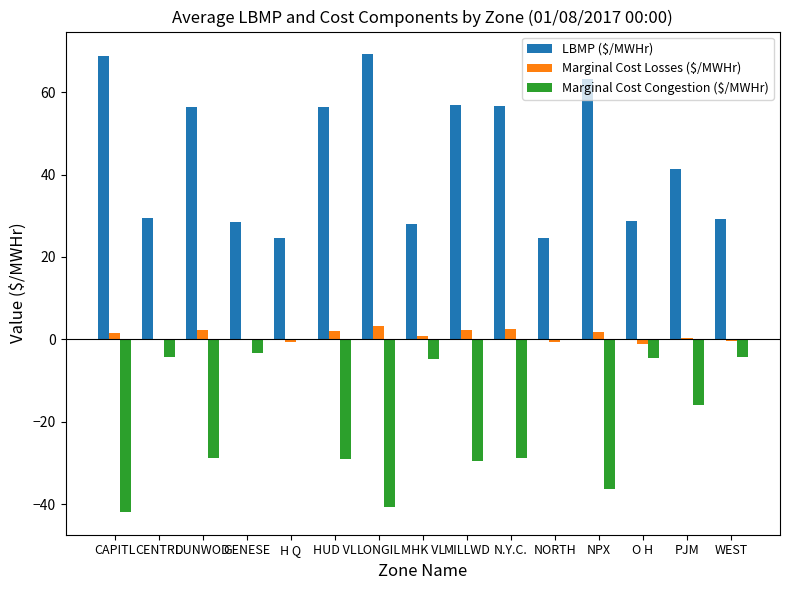

What is the approximate value of Marginal Cost Losses ($/MWHr) at NPX?

1.7